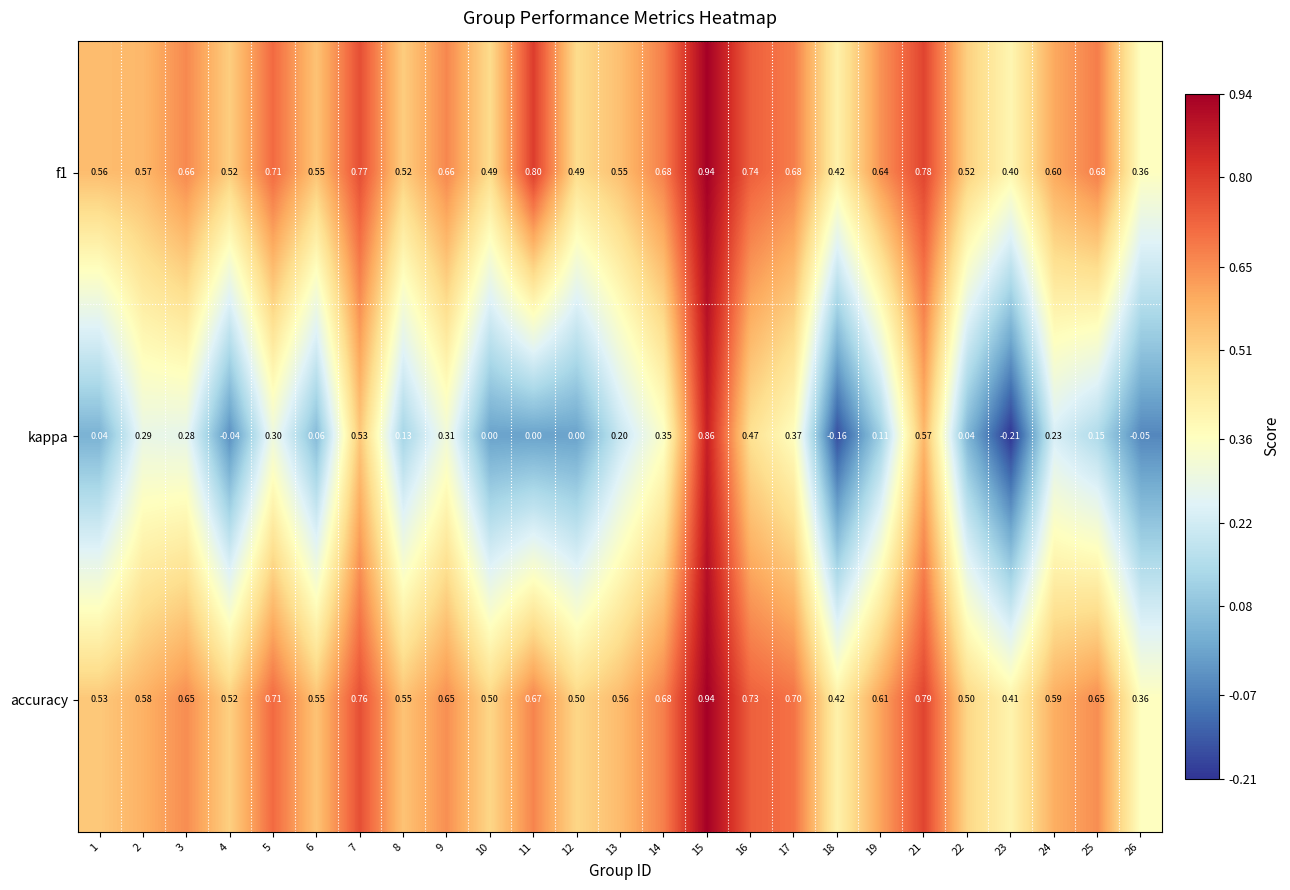

Which series has the largest range (max minus min)?

kappa